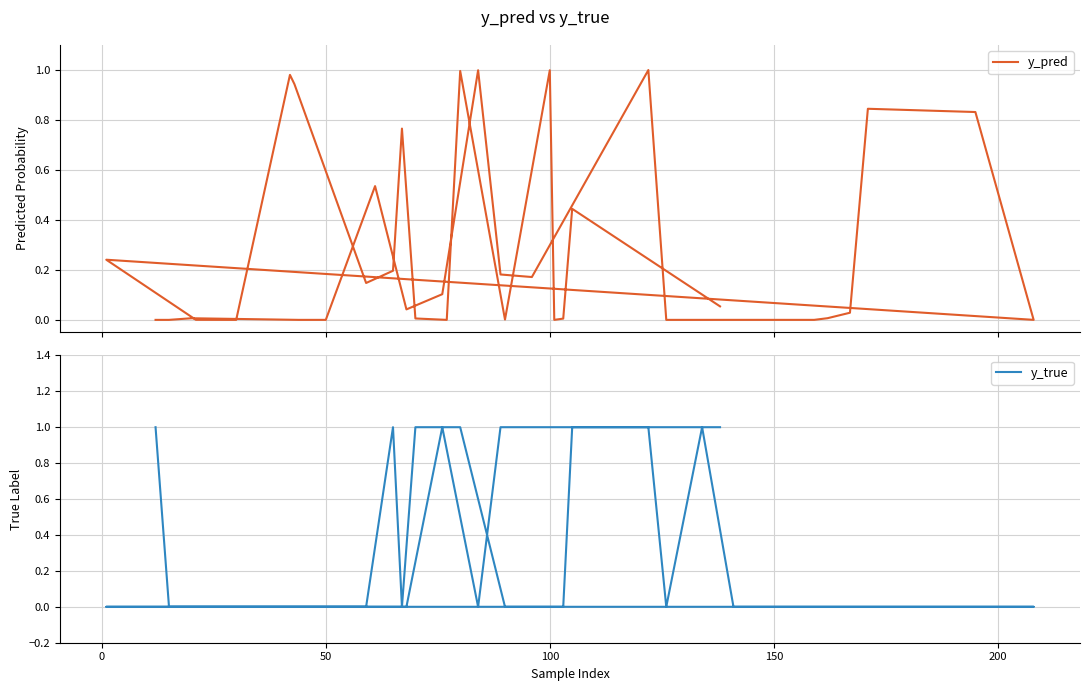

Rank the series by their maximum value, from lowest to highest.

y_pred, y_true